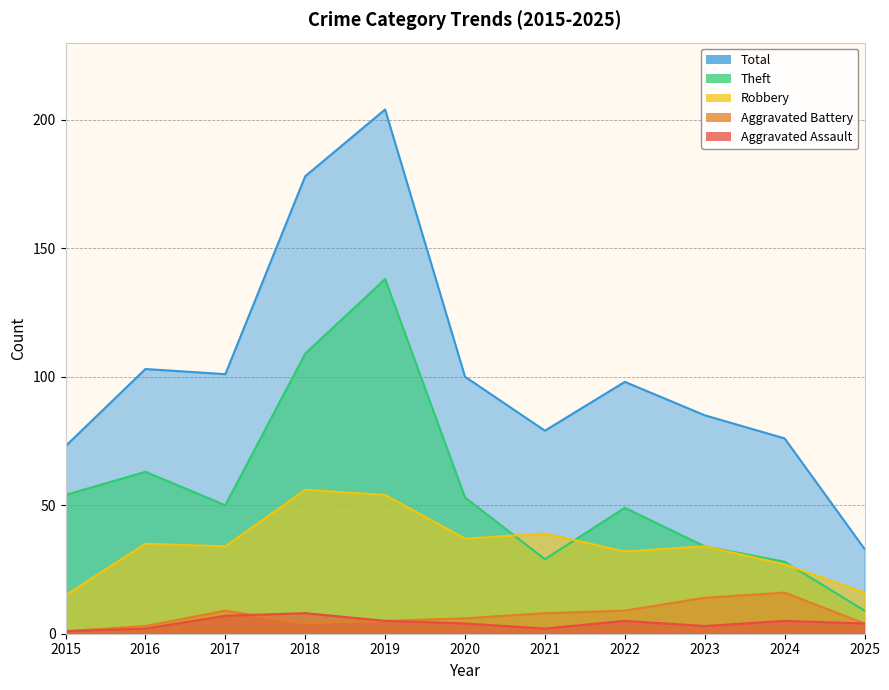

The Aggravated Assault series shows 2 at 2016. True or false?

True